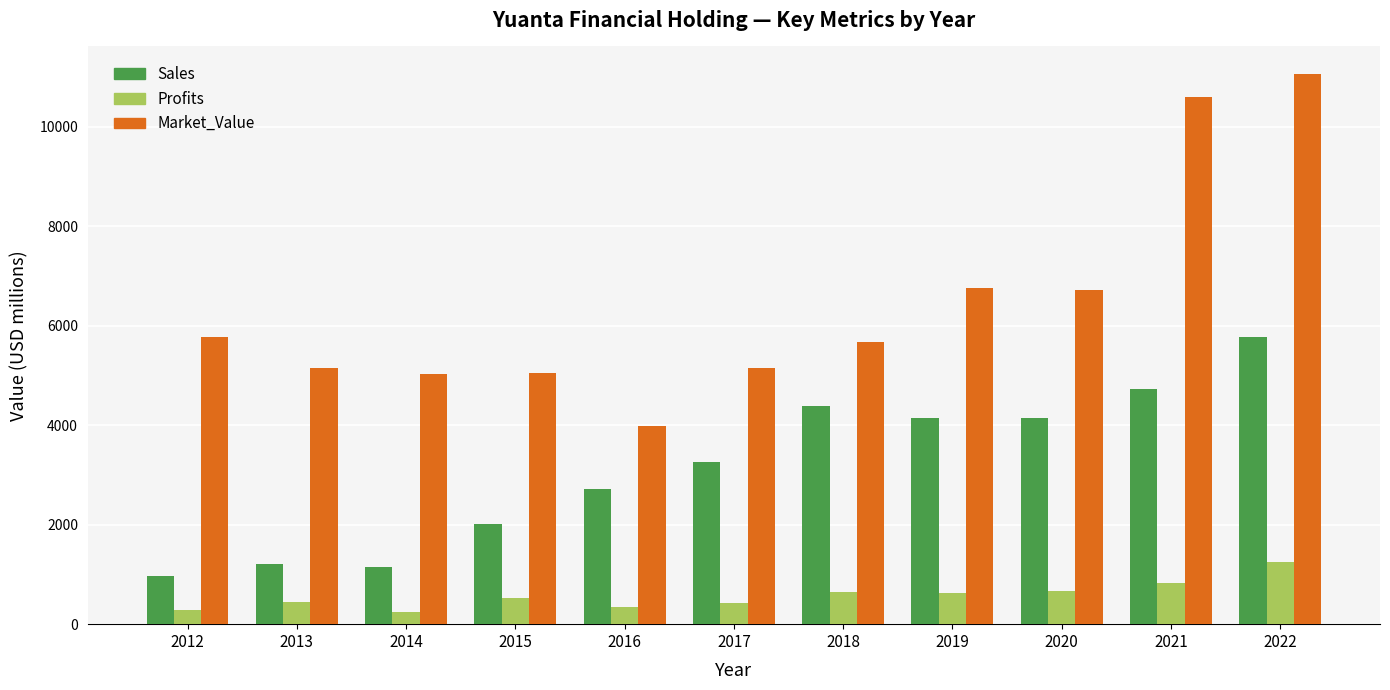

How many bars are there in each group?

3